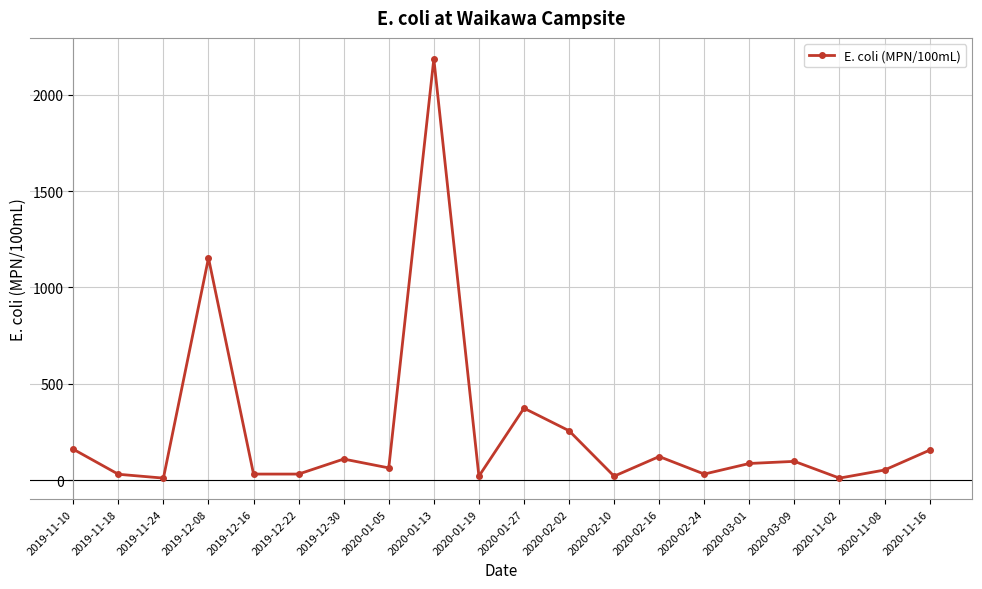

Which label corresponds to the largest value in the chart?

2020-01-13